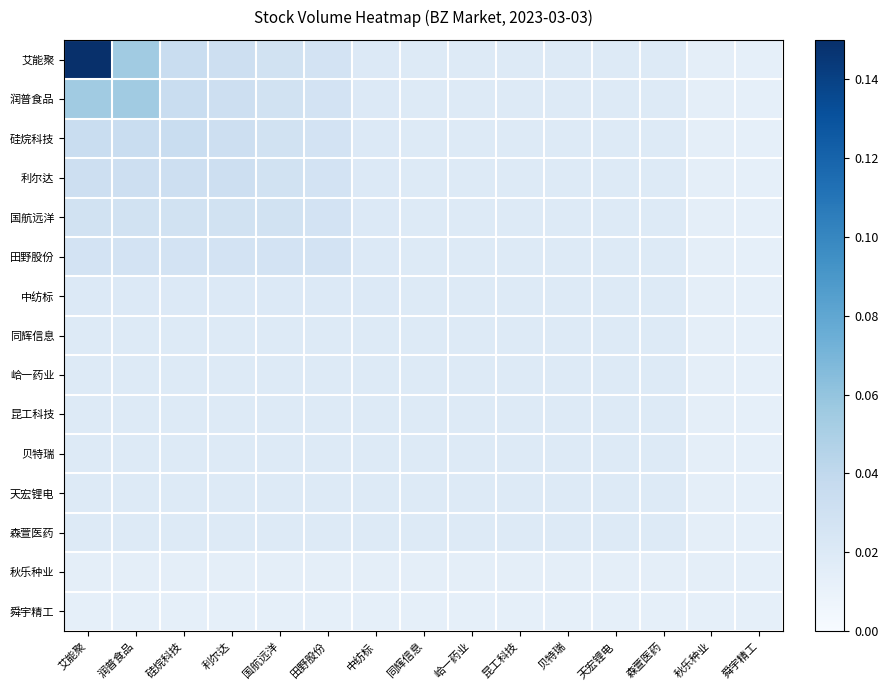

Rank the series by their maximum value, from highest to lowest.

艾能聚, 润普食品, 硅烷科技, 利尔达, 国航远洋, 田野股份, 中纺标, 同辉信息, 峆一药业, 昆工科技, 贝特瑞, 天宏锂电, 森萱医药, 秋乐种业, 舜宇精工